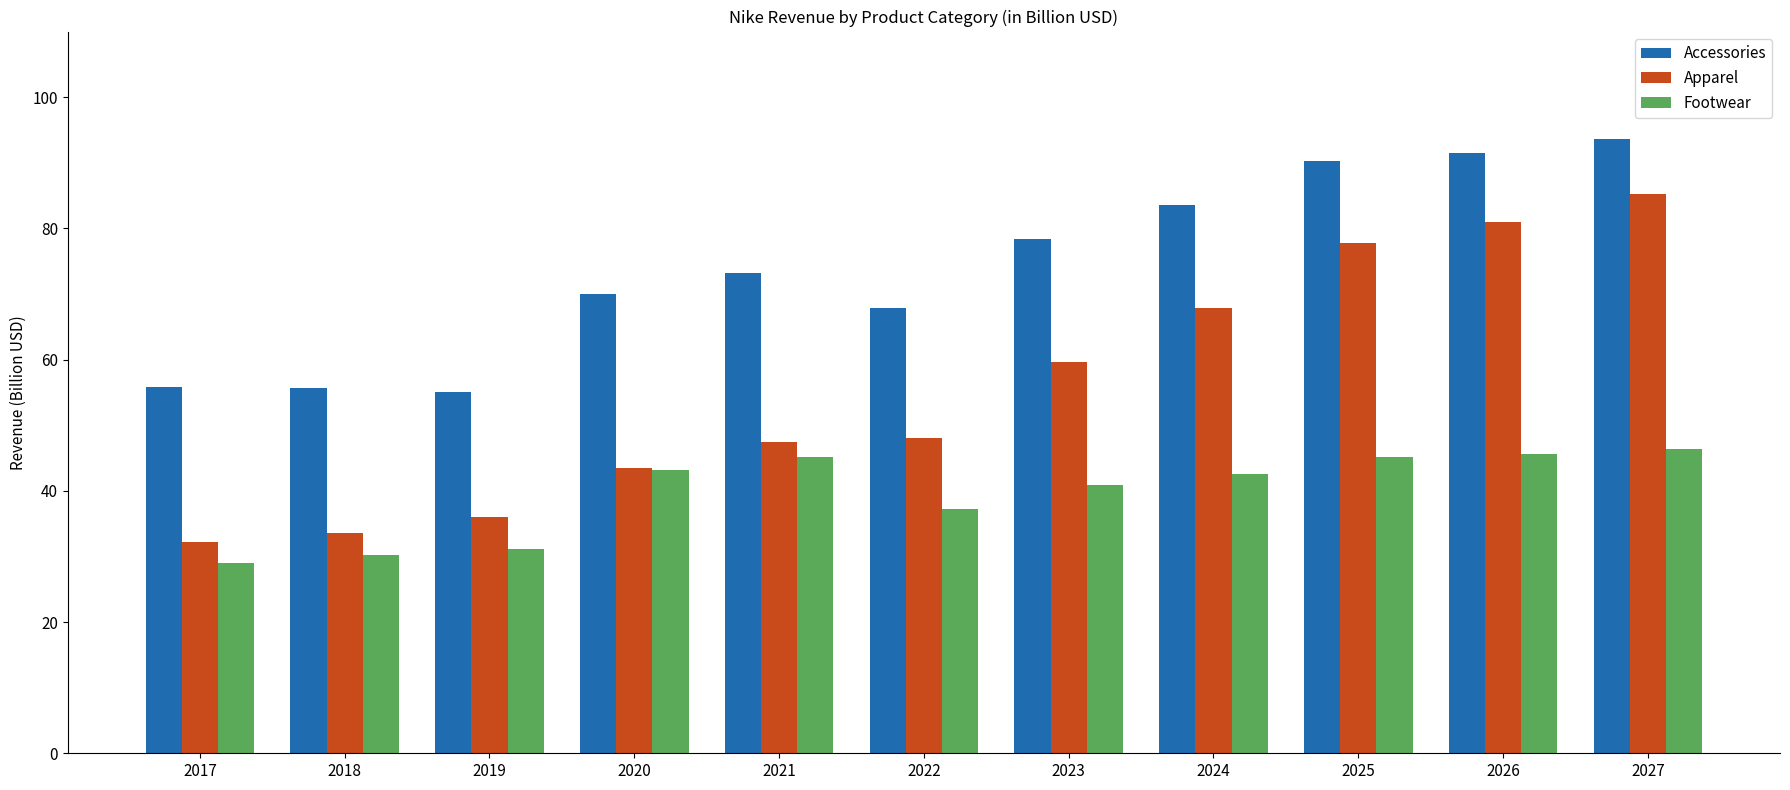

What are all the series names shown in the legend?

Accessories, Apparel, Footwear